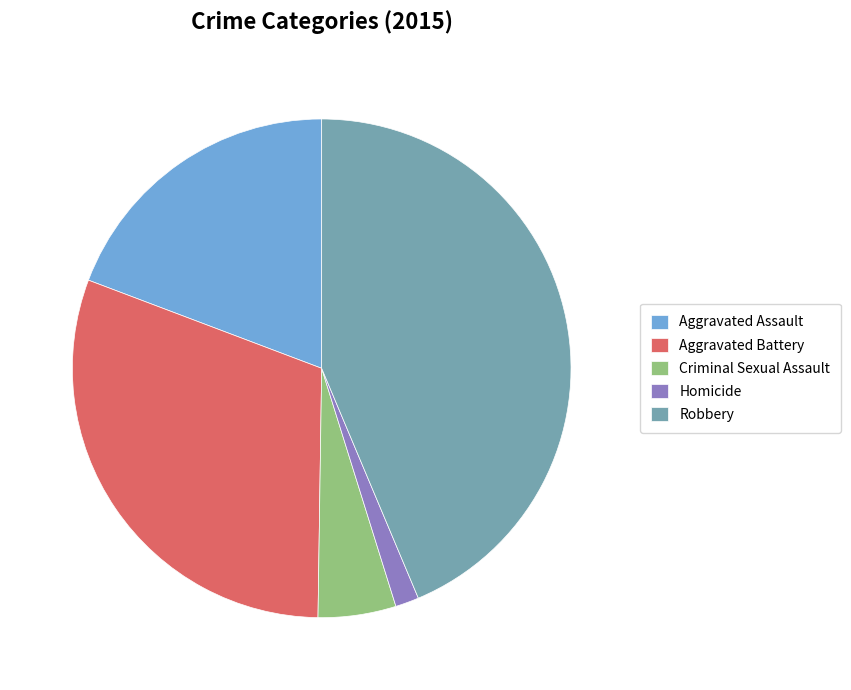

The Homicide slice represents 8% of the pie. True or false?

False